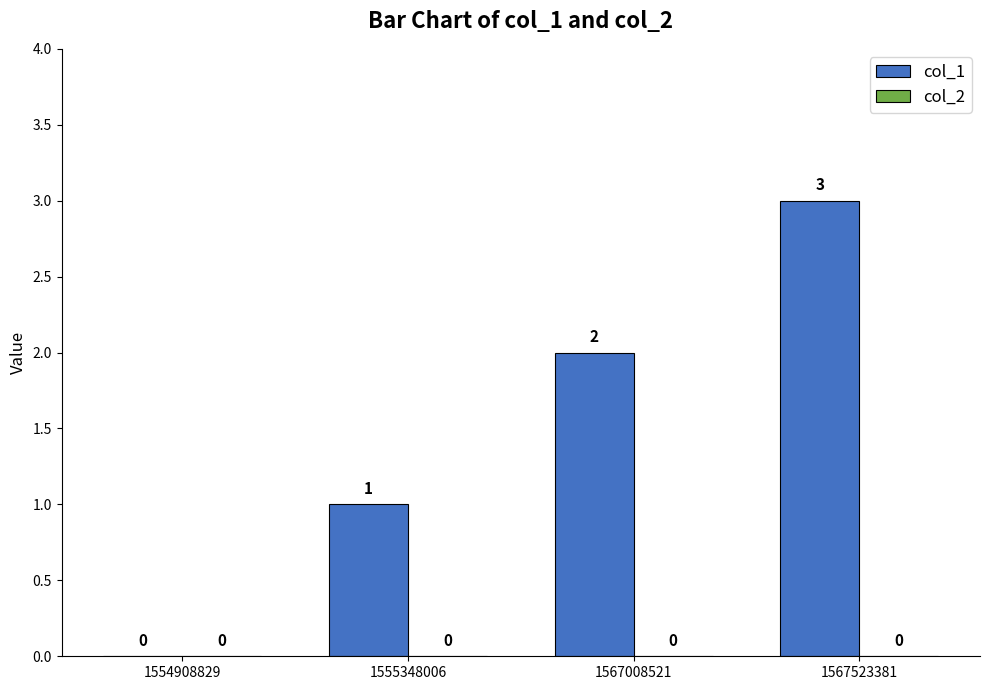

Which has a higher value, 1555348006 or 1554908829?

1555348006